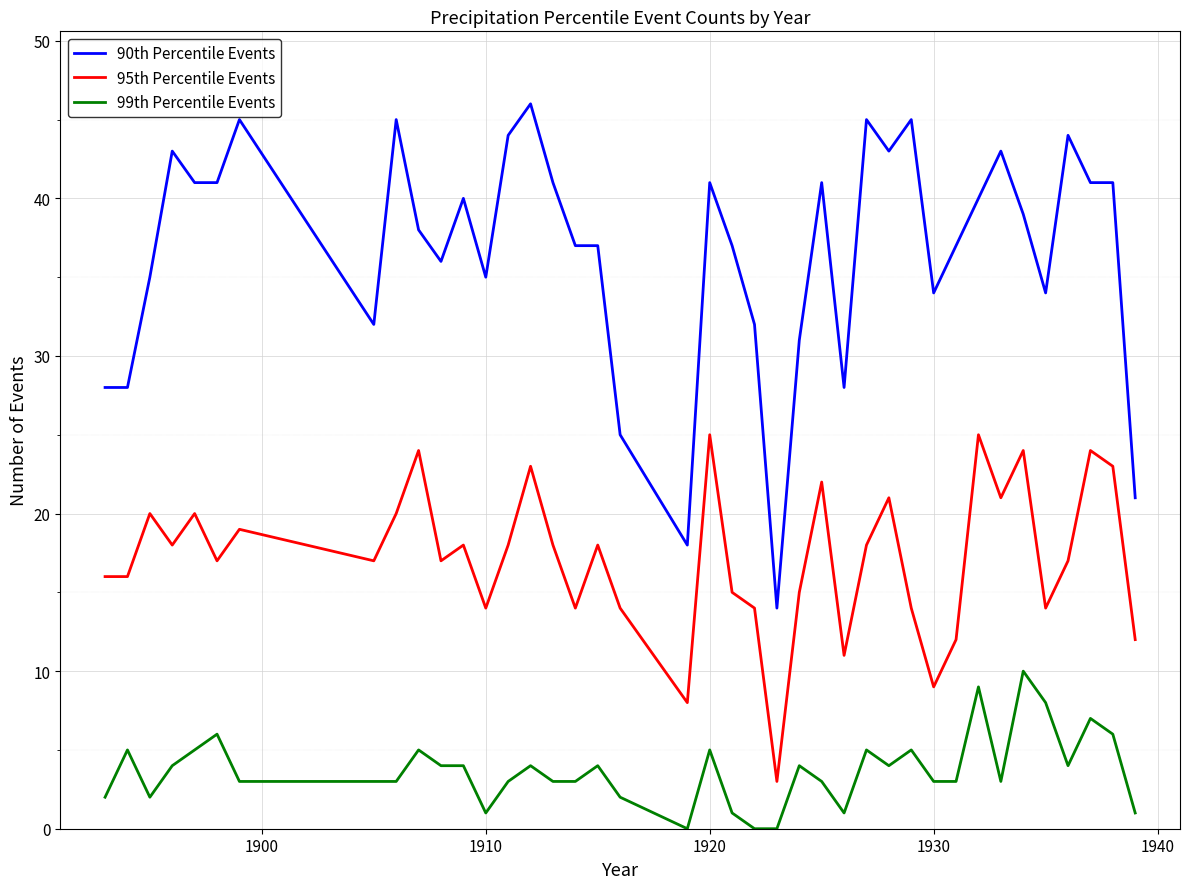

Rank the series by their maximum value, from lowest to highest.

99th Percentile Events, 95th Percentile Events, 90th Percentile Events